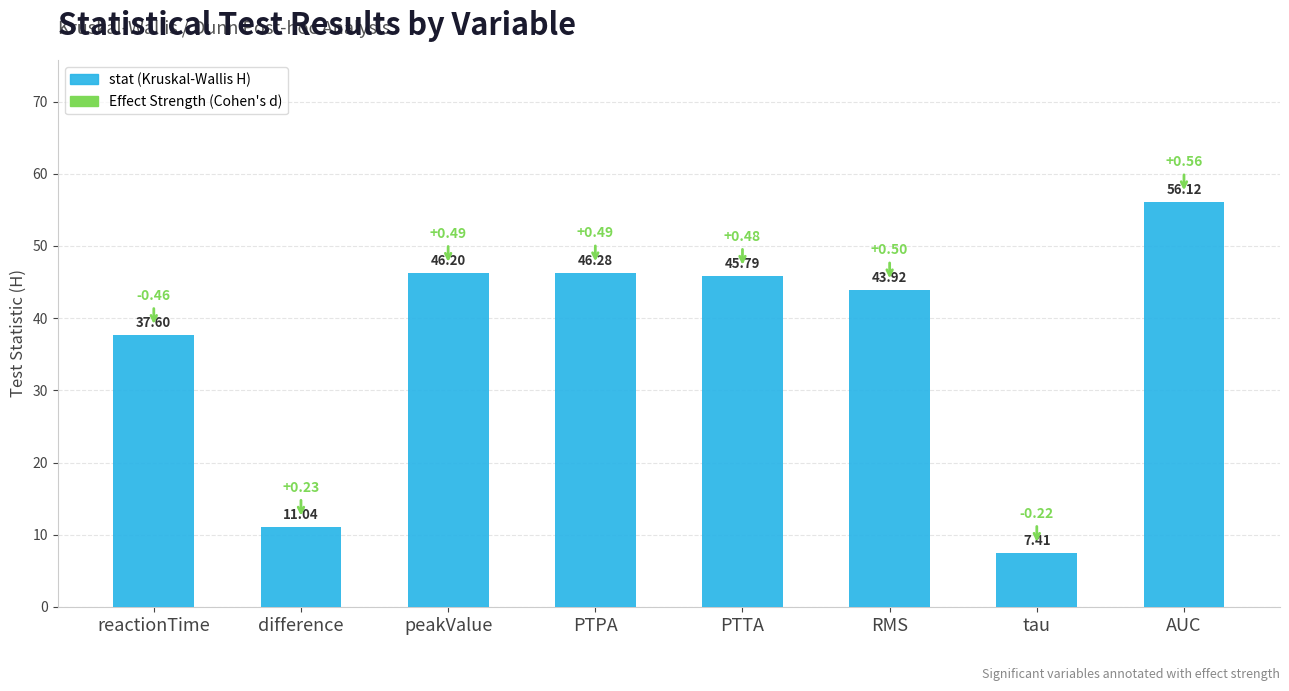

What is the sum of all values?

294.4